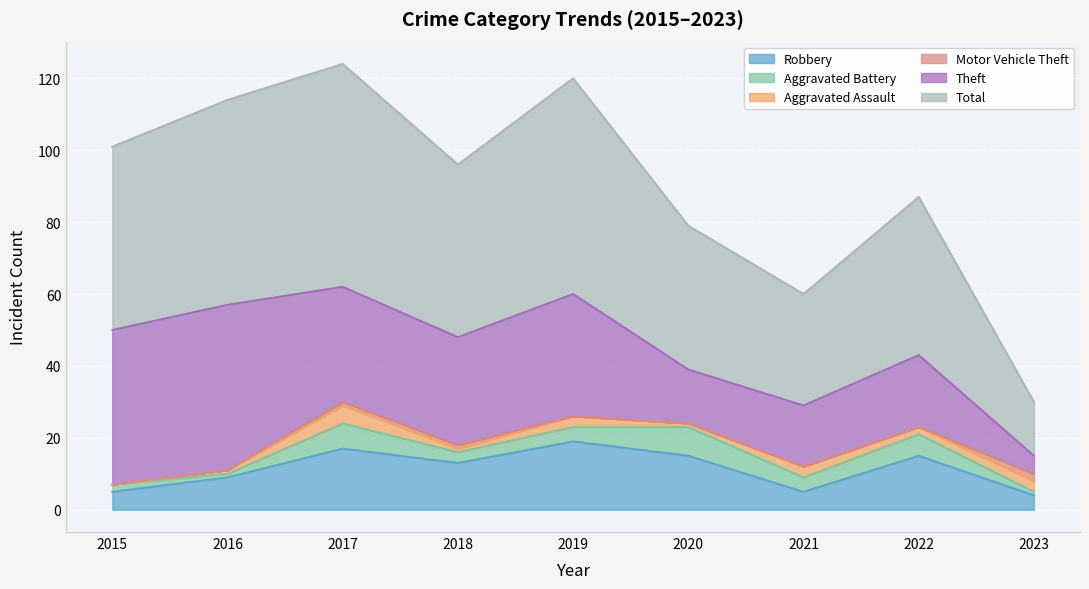

What is the value of the Theft point at the 9th from the left?

5